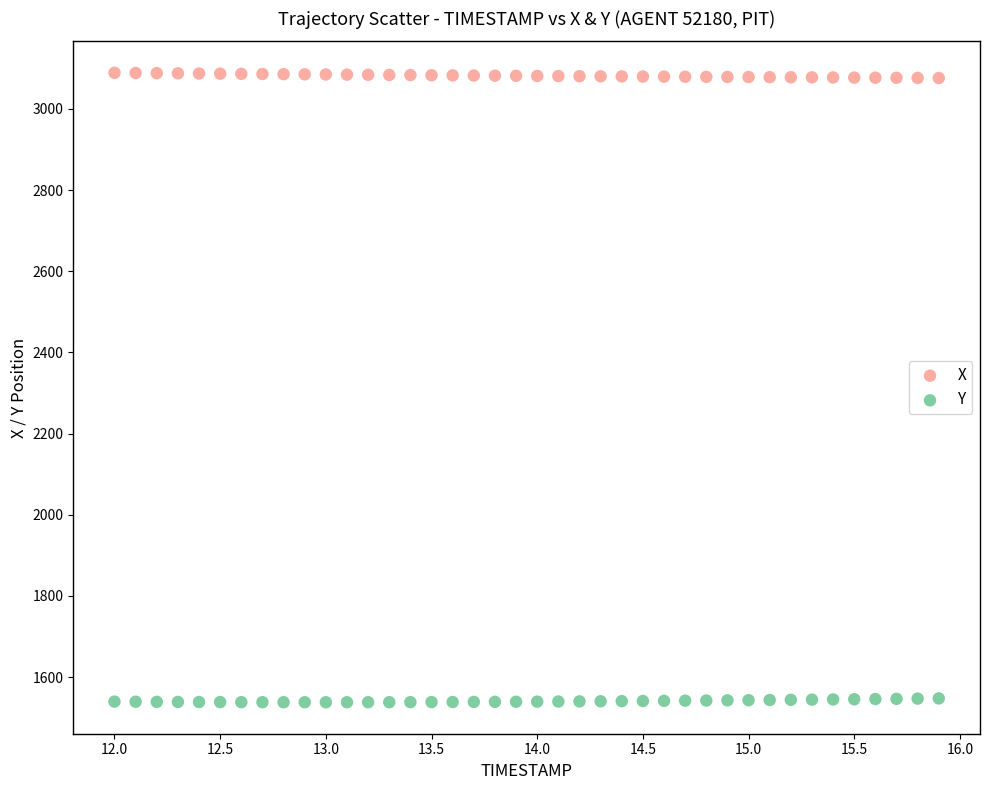

Which series contains the highest Y value?

X